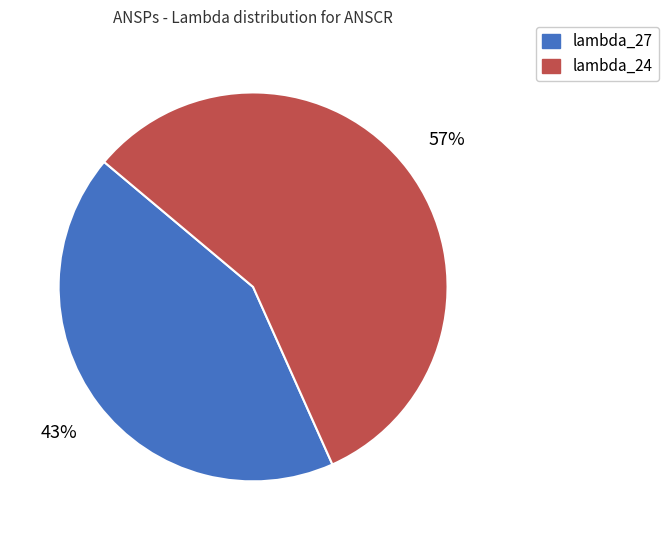

Is there a majority slice in this chart?

Yes